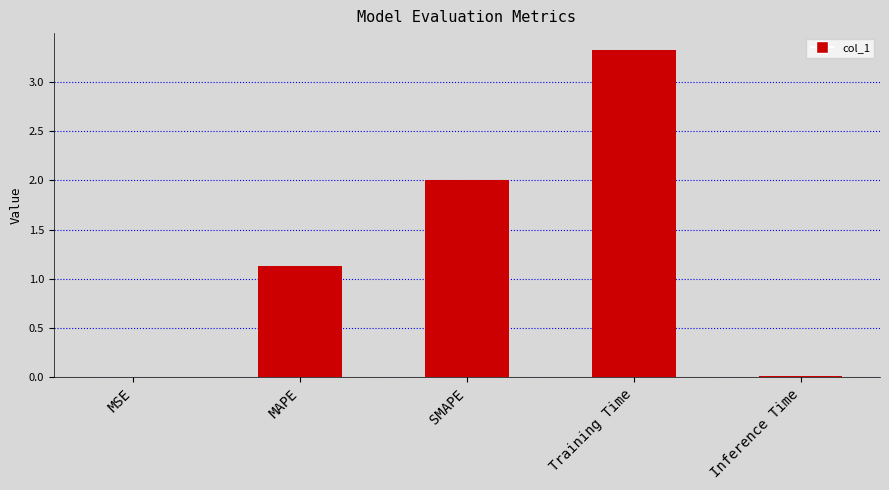

What is the greatest value displayed?

3.3